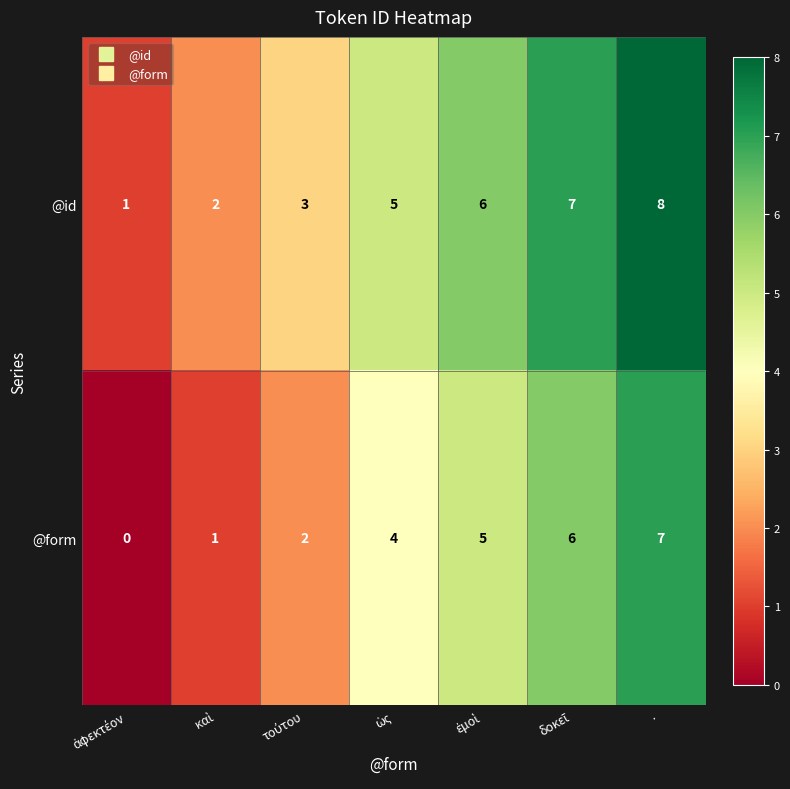

List the series in order of their overall mean, lowest first.

@form, @id